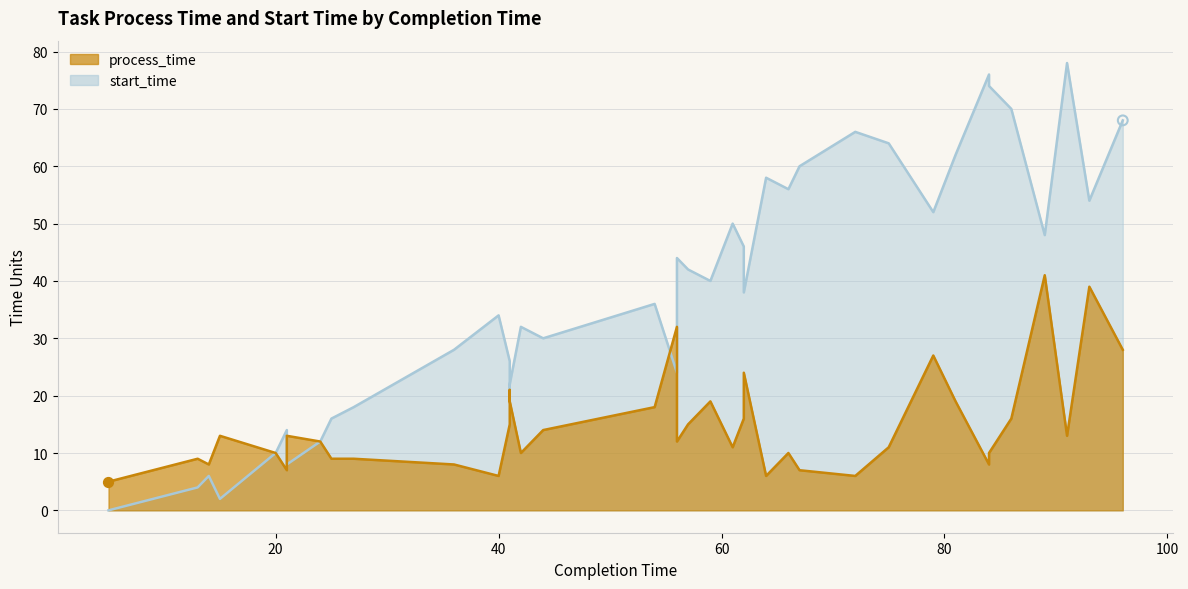

Which series has the largest total across all categories?

start_time